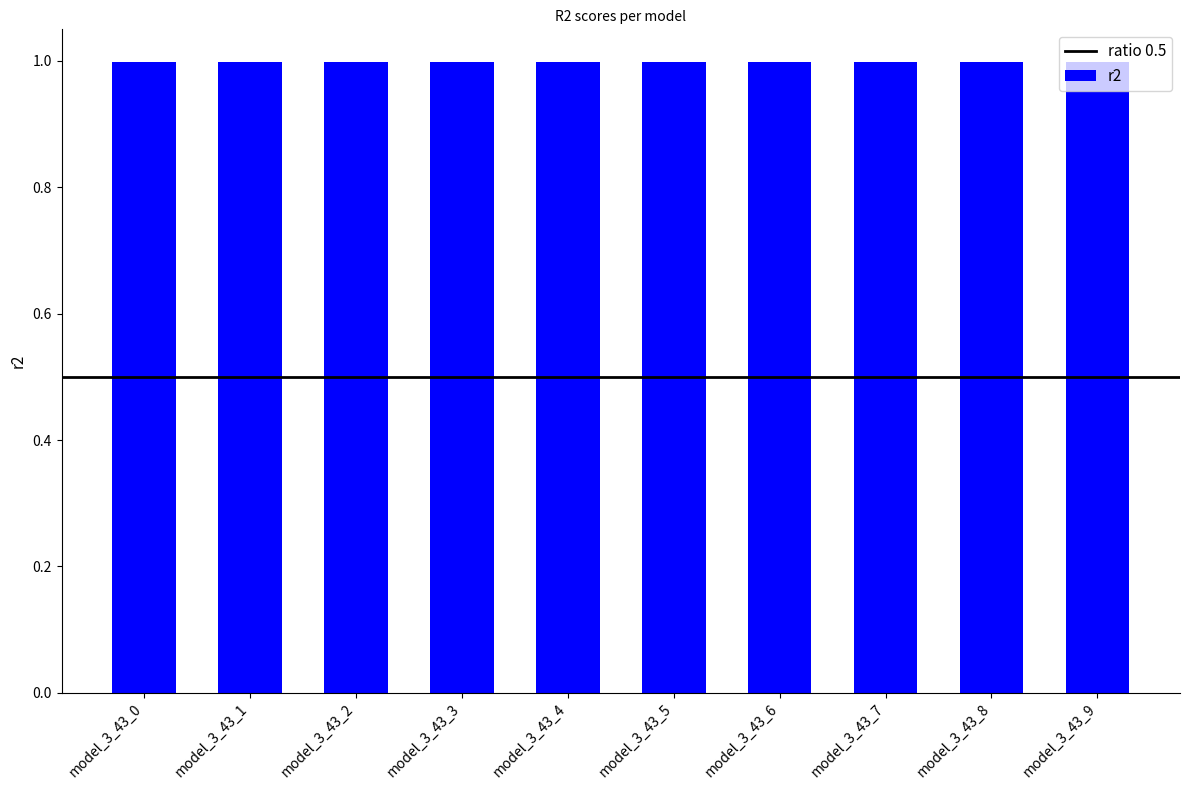

Read the value at model_3_43_9.

1.0